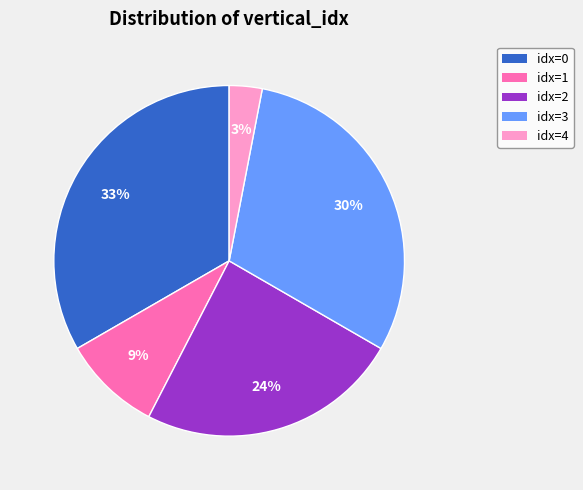

Is there any slice that represents more than half of the pie?

No